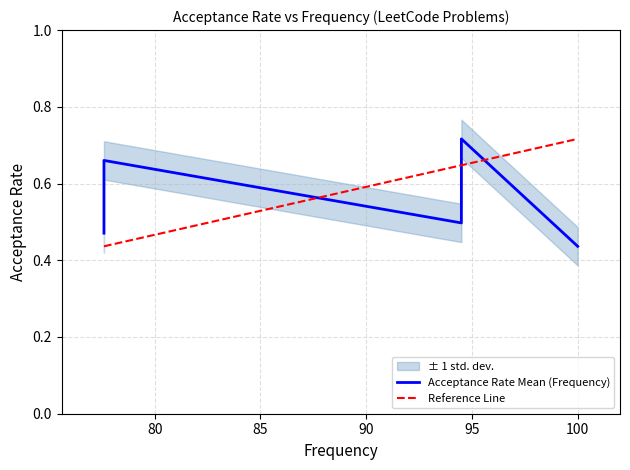

What is the difference between the values at 94.5 and 77.6?

0.2